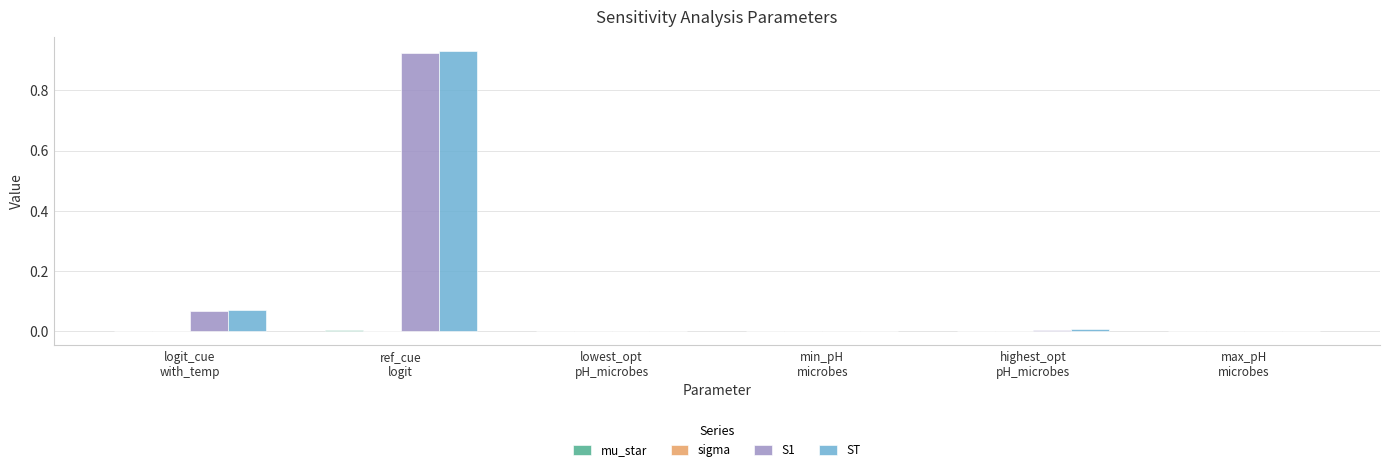

What is the sum of all S1 values?

1.0